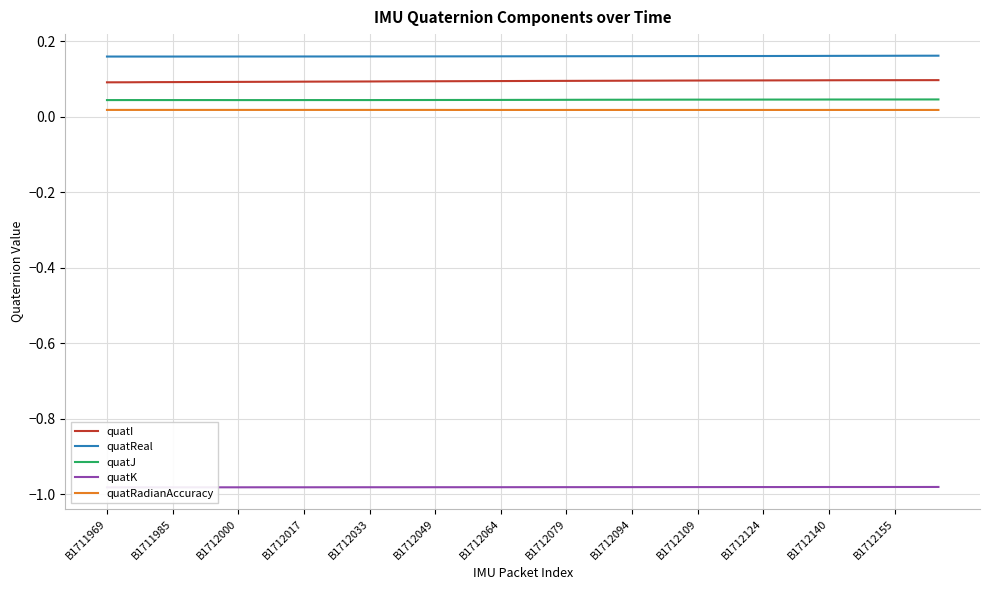

Reading left to right, what are all the values shown in this chart?

quatI: 0.1	0.1	0.1	0.1	0.1	0.1	0.1	0.1	0.1	0.1	0.1	0.1	0.1	0.1	0.1	0.1	0.1	0.1	0.1	0.1	0.1	0.1	0.1	0.1	0.1	0.1	0.1	0.1	0.1	0.1	0.1	0.1	0.1	0.1	0.1	0.1	0.1	0.1	0.1
quatReal: 0.2	0.2	0.2	0.2	0.2	0.2	0.2	0.2	0.2	0.2	0.2	0.2	0.2	0.2	0.2	0.2	0.2	0.2	0.2	0.2	0.2	0.2	0.2	0.2	0.2	0.2	0.2	0.2	0.2	0.2	0.2	0.2	0.2	0.2	0.2	0.2	0.2	0.2	0.2
quatJ: 0.0	0.0	0.0	0.0	0.0	0.0	0.0	0.0	0.0	0.0	0.0	0.0	0.0	0.0	0.0	0.0	0.0	0.0	0.0	0.0	0.0	0.0	0.0	0.0	0.0	0.0	0.0	0.0	0.0	0.0	0.0	0.0	0.0	0.0	0.0	0.0	0.0	0.0	0.0
quatK: -1.0	-1.0	-1.0	-1.0	-1.0	-1.0	-1.0	-1.0	-1.0	-1.0	-1.0	-1.0	-1.0	-1.0	-1.0	-1.0	-1.0	-1.0	-1.0	-1.0	-1.0	-1.0	-1.0	-1.0	-1.0	-1.0	-1.0	-1.0	-1.0	-1.0	-1.0	-1.0	-1.0	-1.0	-1.0	-1.0	-1.0	-1.0	-1.0
quatRadianAccuracy: 0.0	0.0	0.0	0.0	0.0	0.0	0.0	0.0	0.0	0.0	0.0	0.0	0.0	0.0	0.0	0.0	0.0	0.0	0.0	0.0	0.0	0.0	0.0	0.0	0.0	0.0	0.0	0.0	0.0	0.0	0.0	0.0	0.0	0.0	0.0	0.0	0.0	0.0	0.0